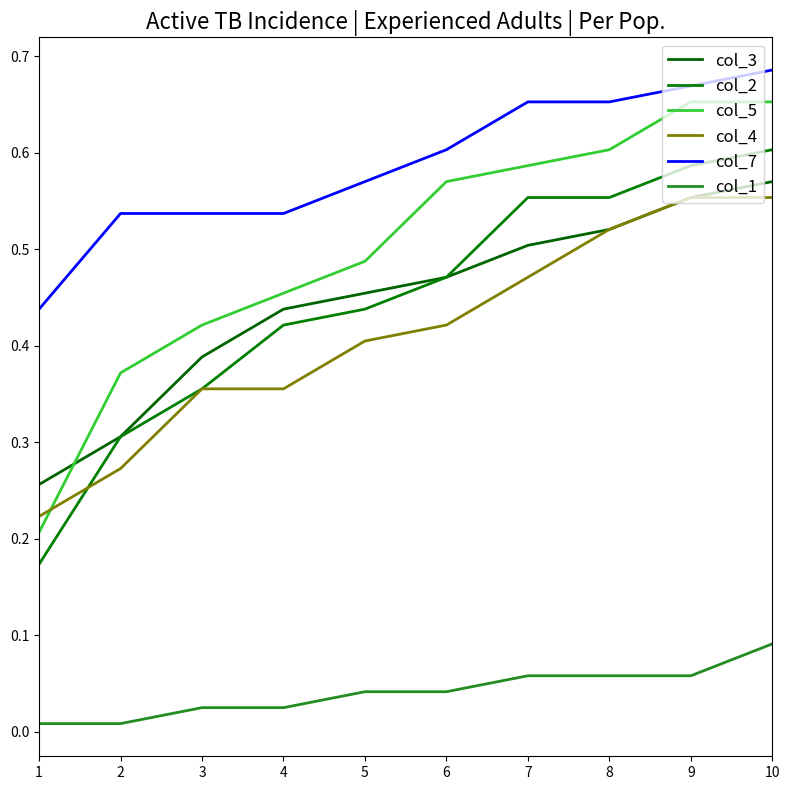

True or false: col_5 and col_7 cross at least once.

False